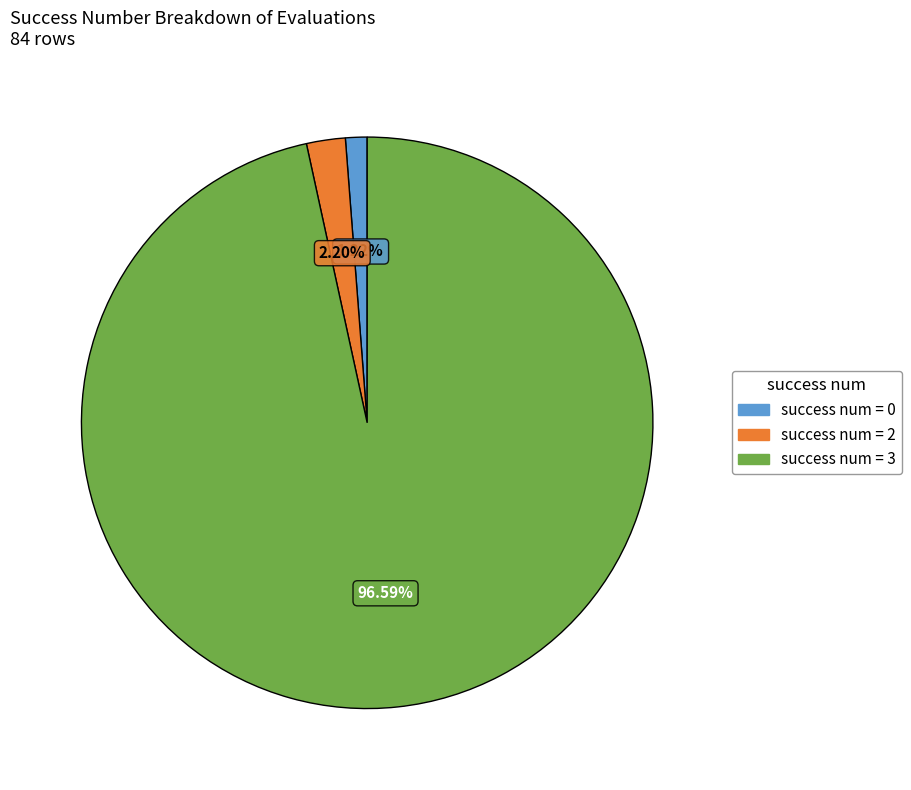

Is there a majority slice in this chart?

Yes